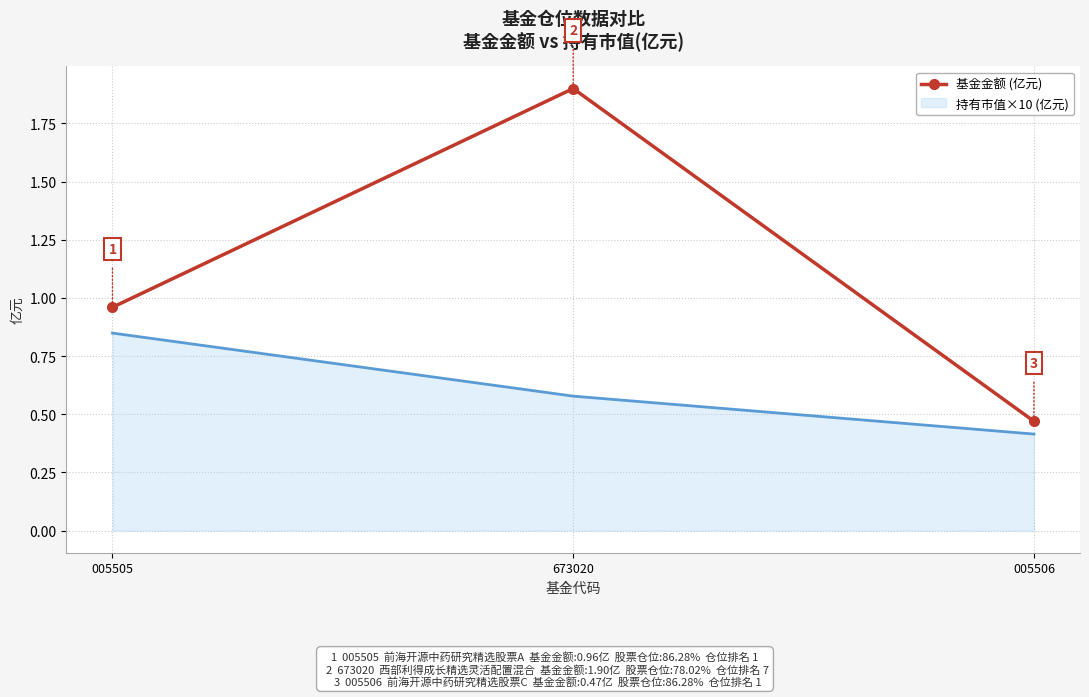

At which category does the chart reach its peak across all series?

673020